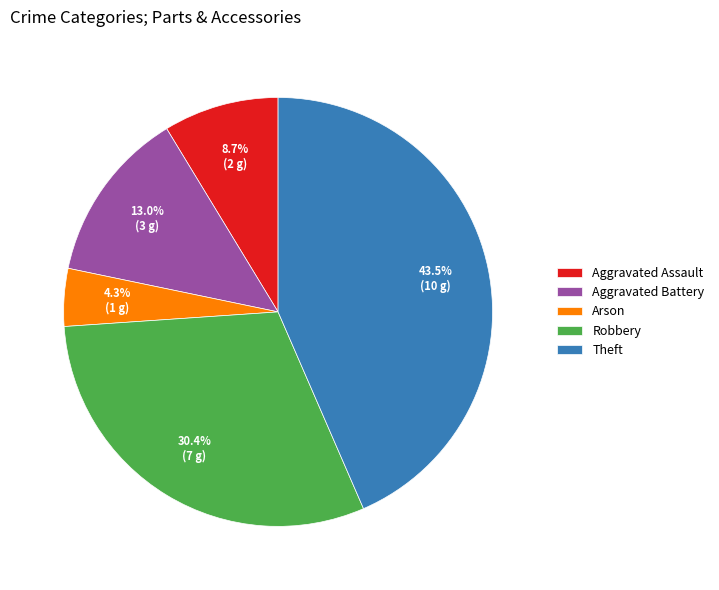

To the nearest percent, what is the average slice percentage?

20%